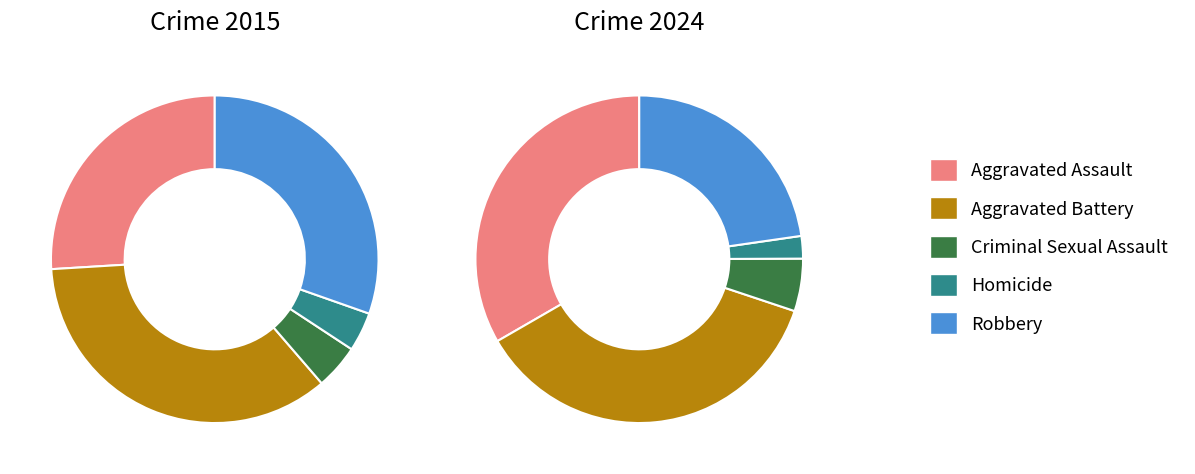

Does any single category account for the majority?

No